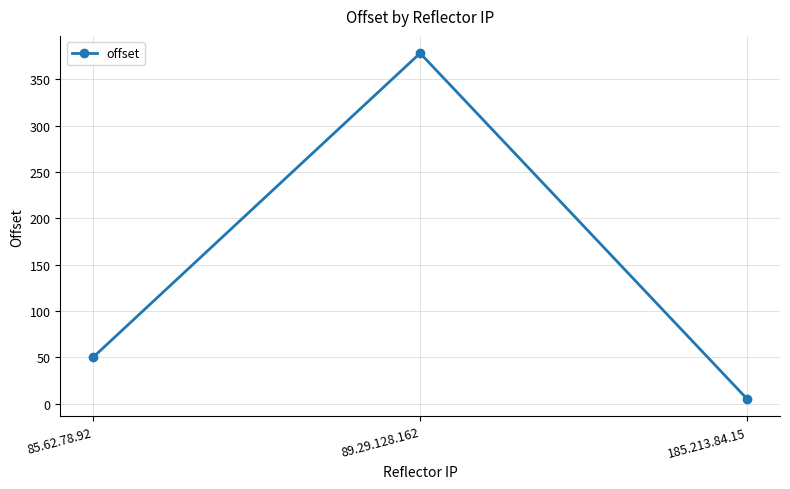

Where is the data nearest to the value 191?

85.62.78.92